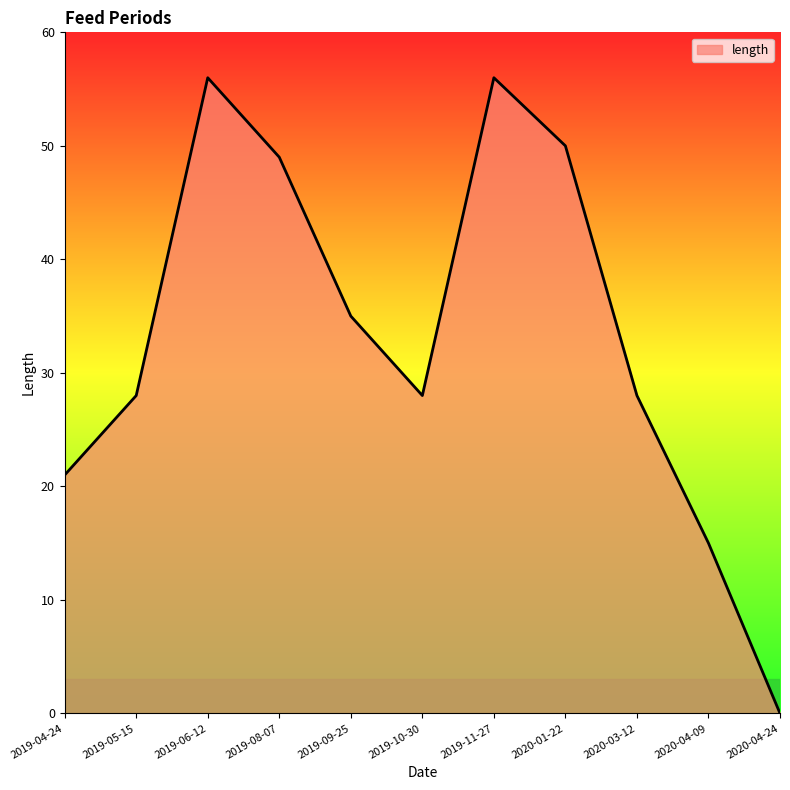

Which category has the lowest value across all series?

2020-04-24